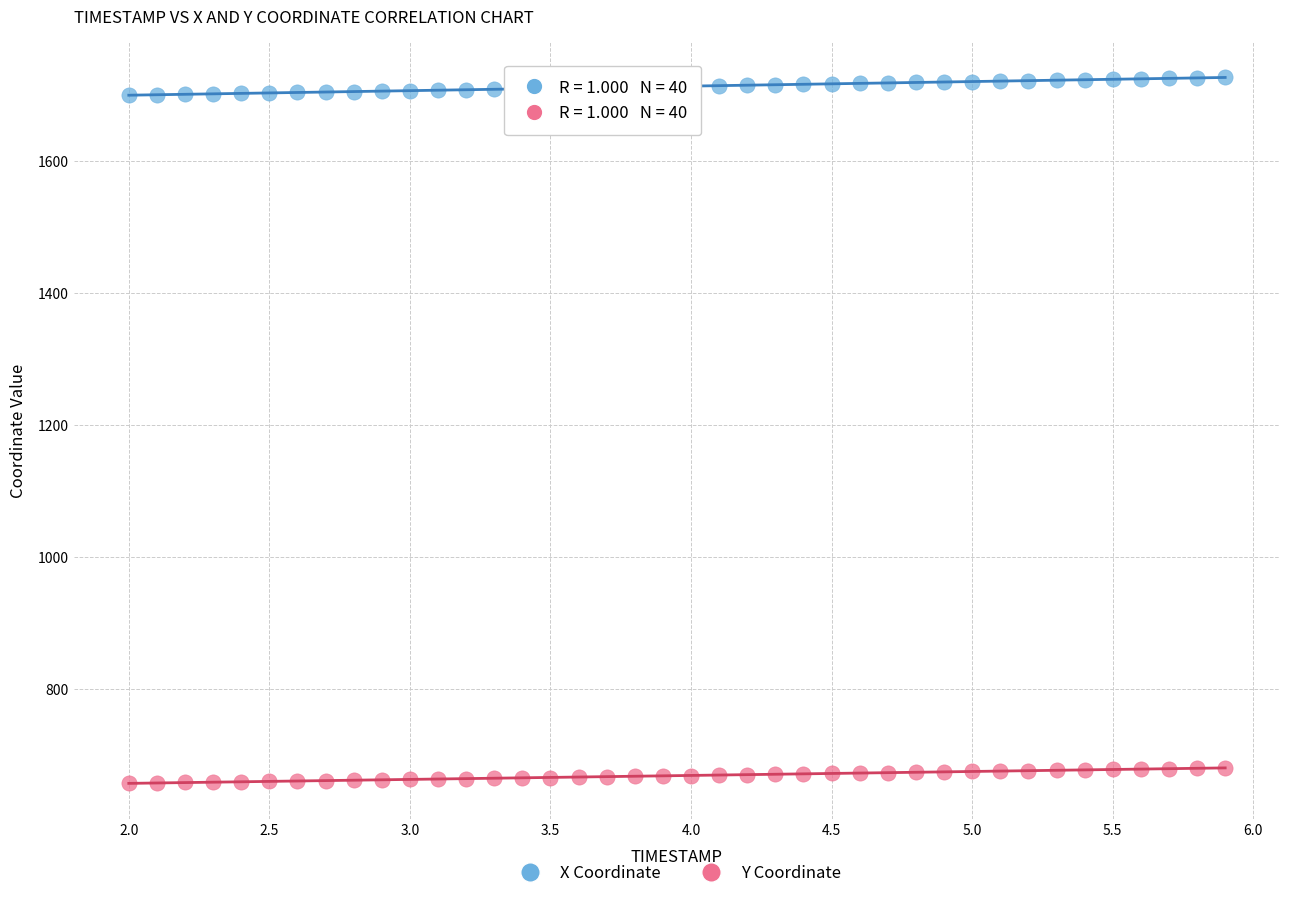

Which series contains the lowest Y value?

Y Coordinate